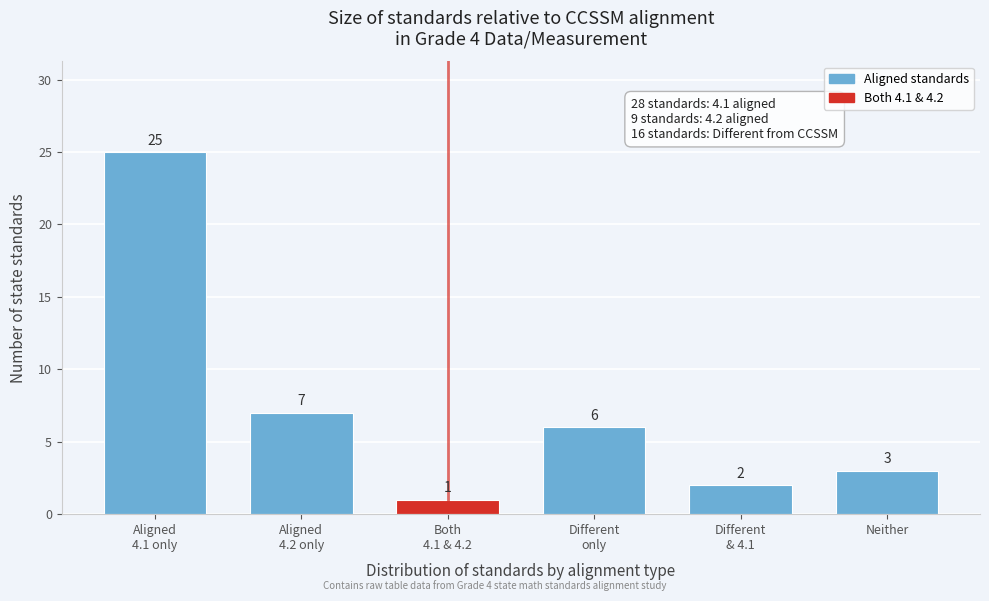

Reading right to left, extract all data points from this chart.

3	2	6	1	7	25